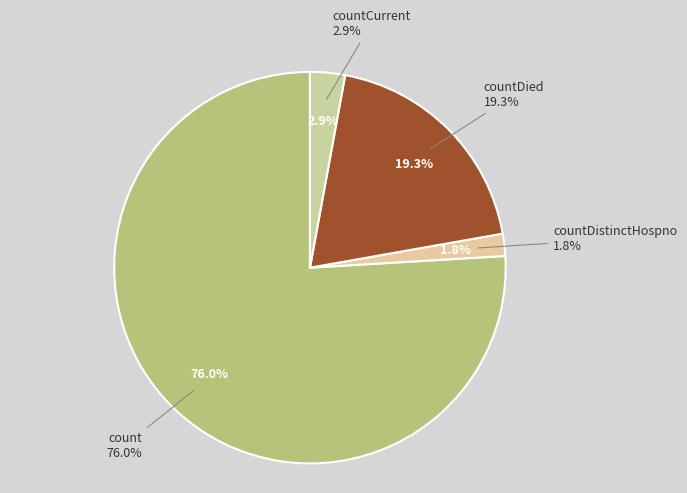

The countCurrent slice represents 1% of the pie. True or false?

False